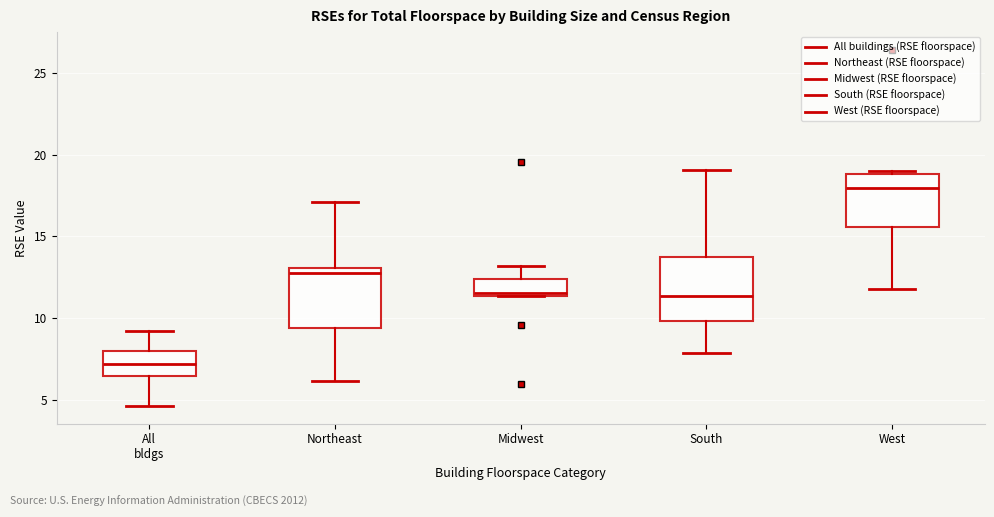

Which box has the lowest median line?

All bldgs